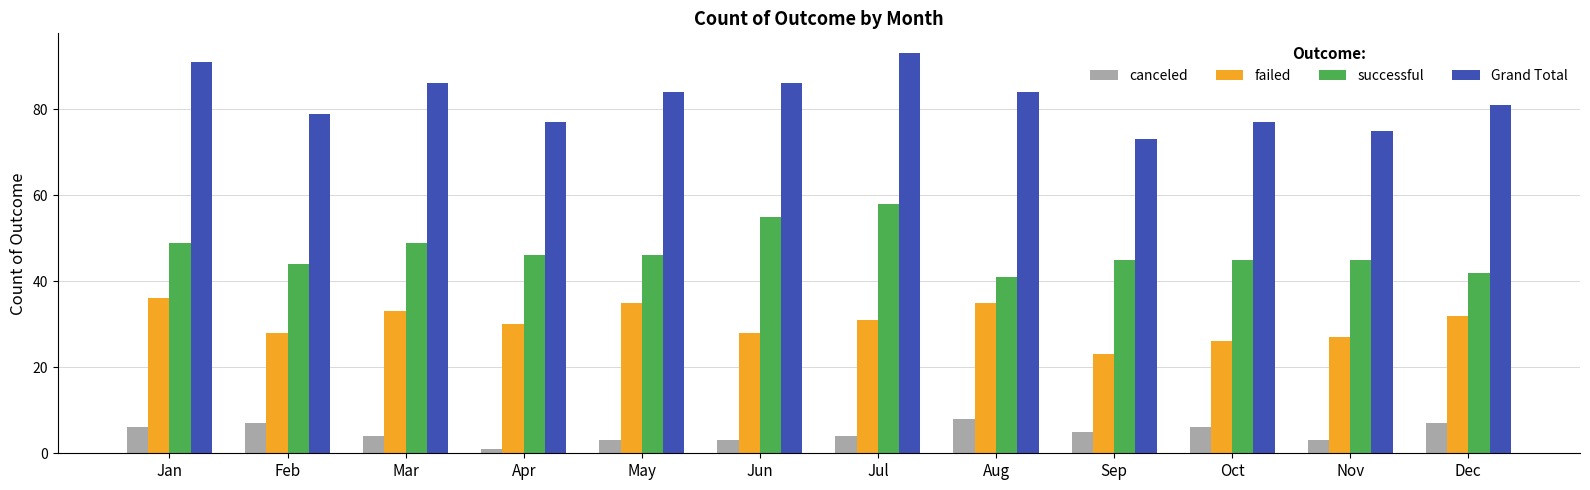

Rank the series by their maximum value, from highest to lowest.

Grand Total, successful, failed, canceled